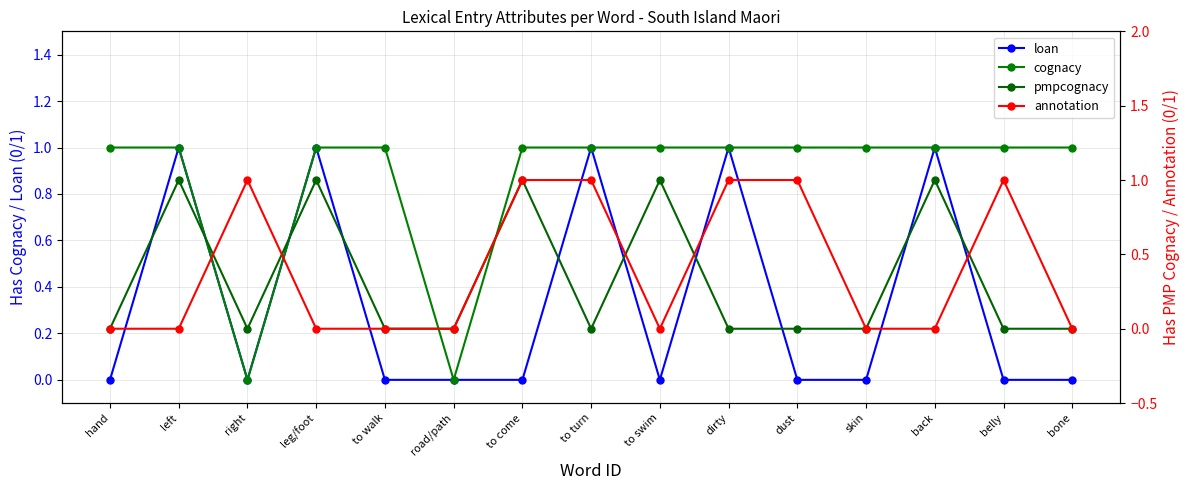

What is the difference between the highest and lowest values at belly?

1